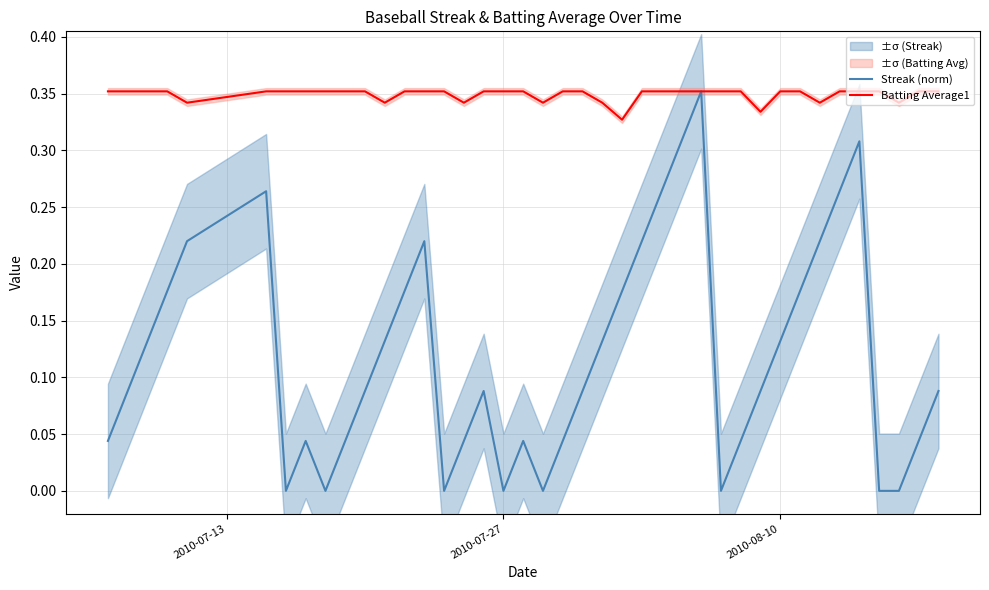

True or false: Batting Average1 has a value of 0.6 at 30.

False